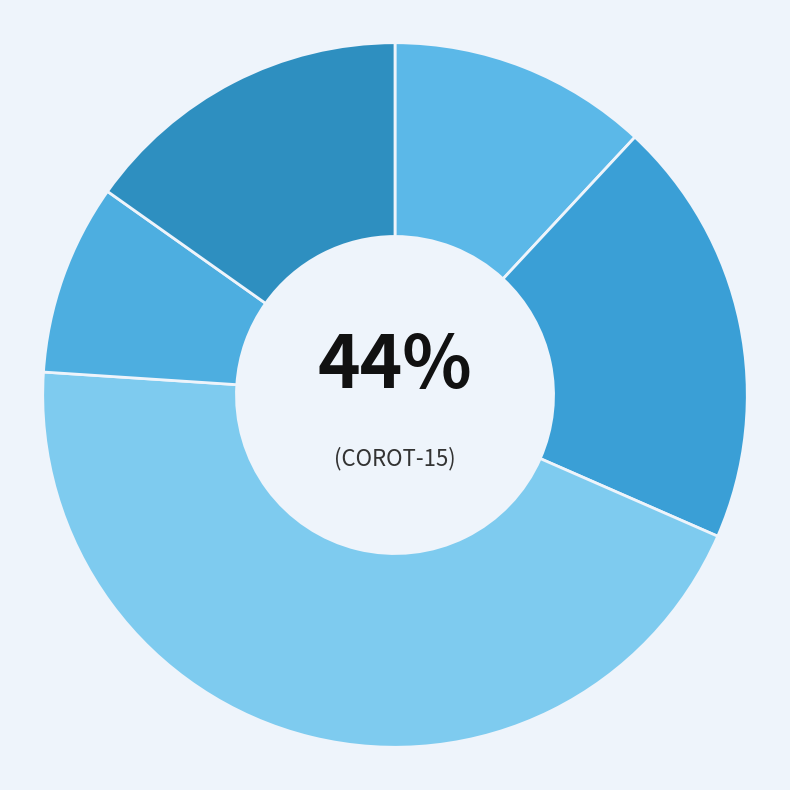

Which slice is the largest?

COROT-15